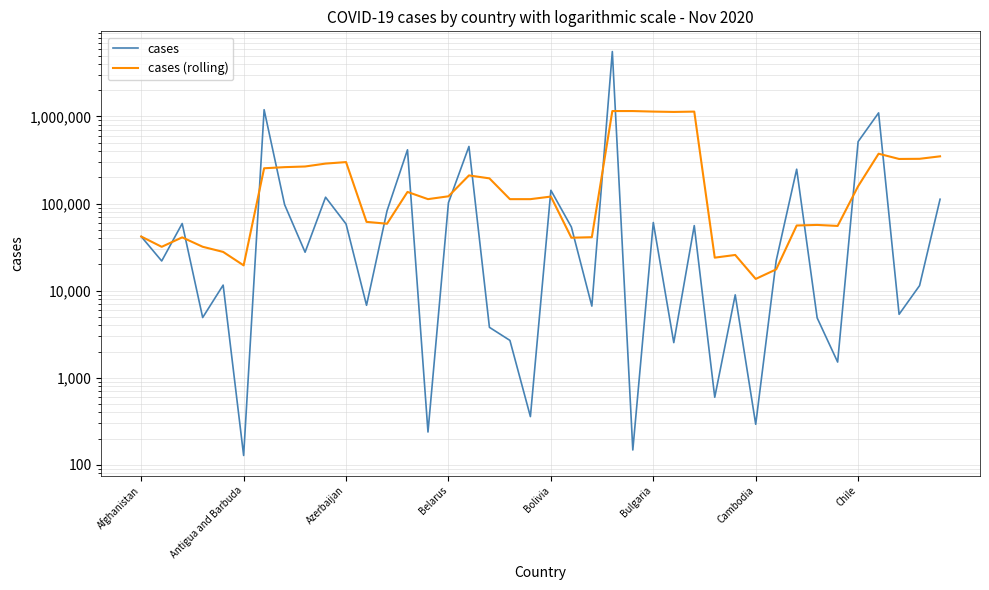

What is the label of the 40th point from the right?

Afghanistan